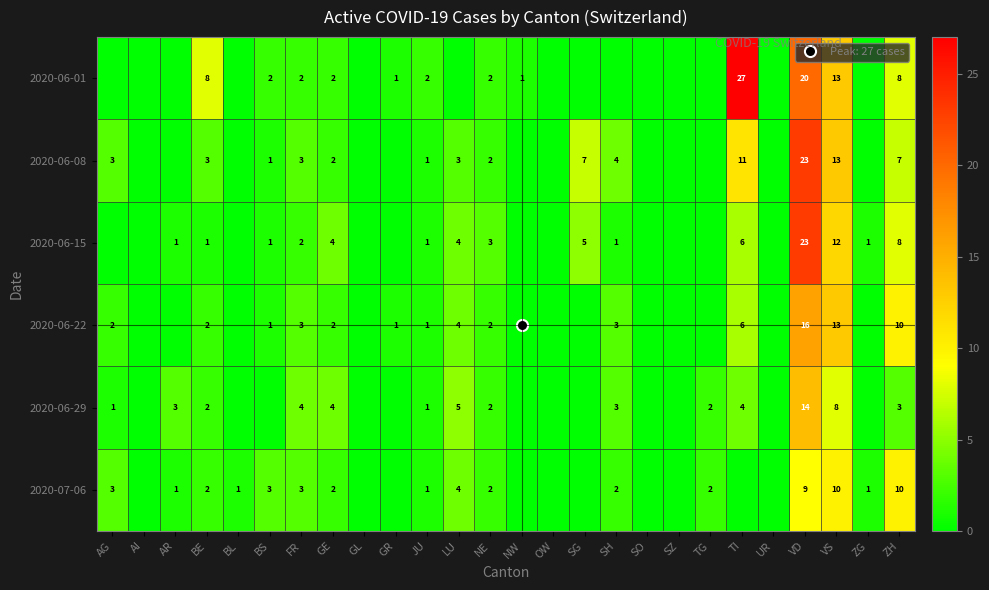

At which label does 2020-07-06 first exceed 1?

AG